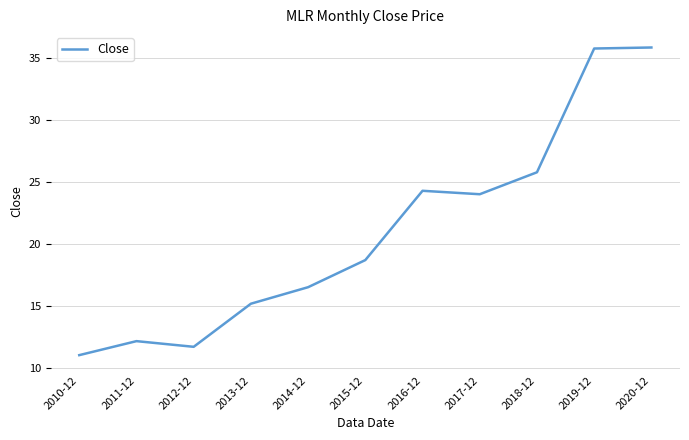

What is the greatest value displayed?

35.8